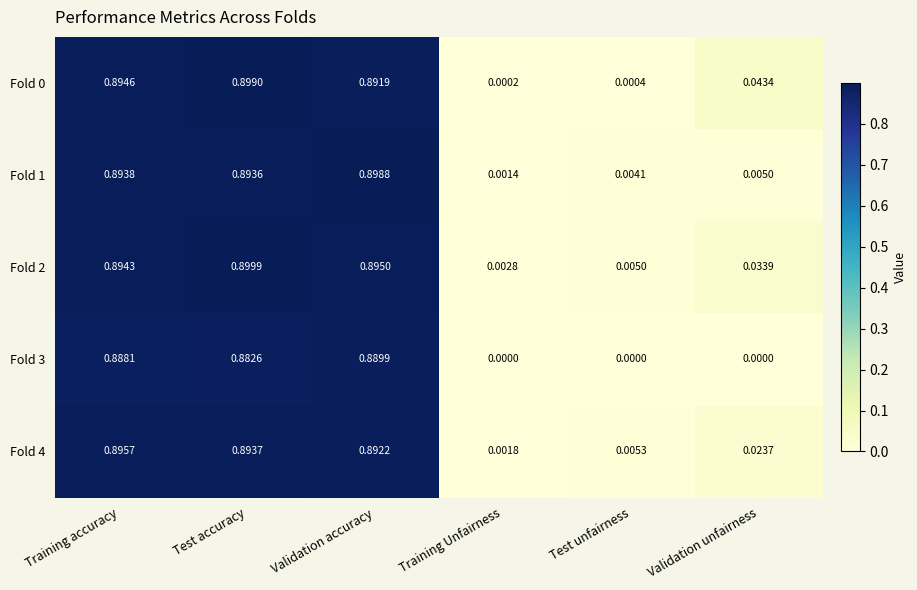

At which category is the sum across all series the highest?

Test accuracy